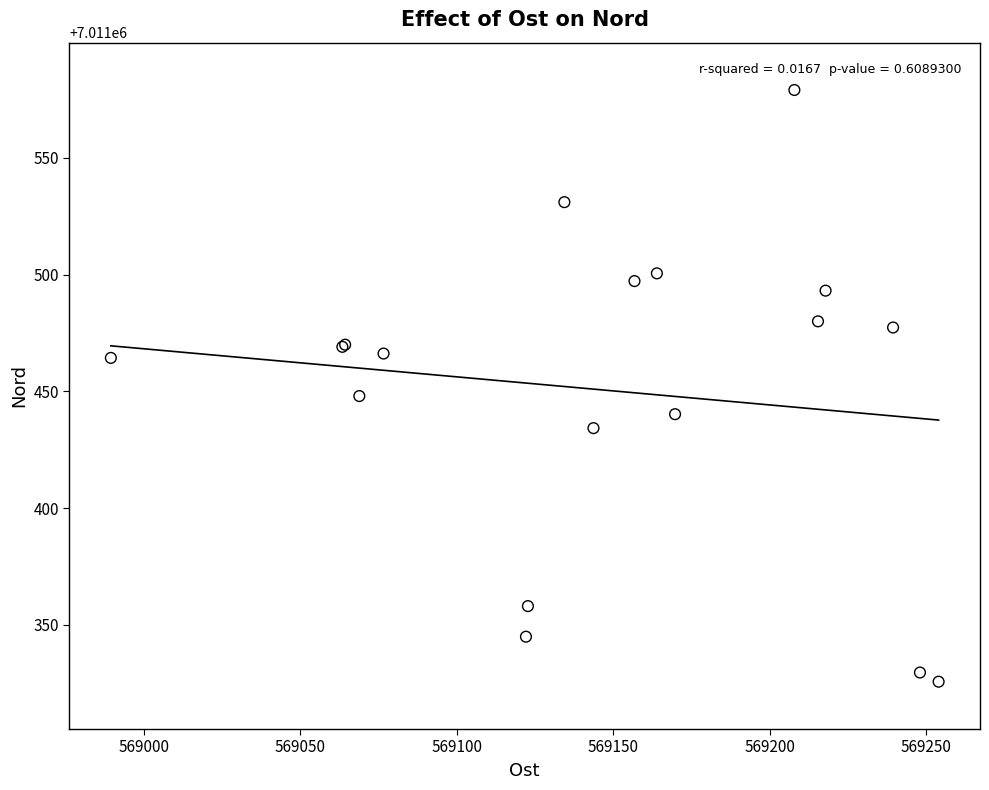

What Y value in the scatter plot is closest to 7011452?

7011448.0